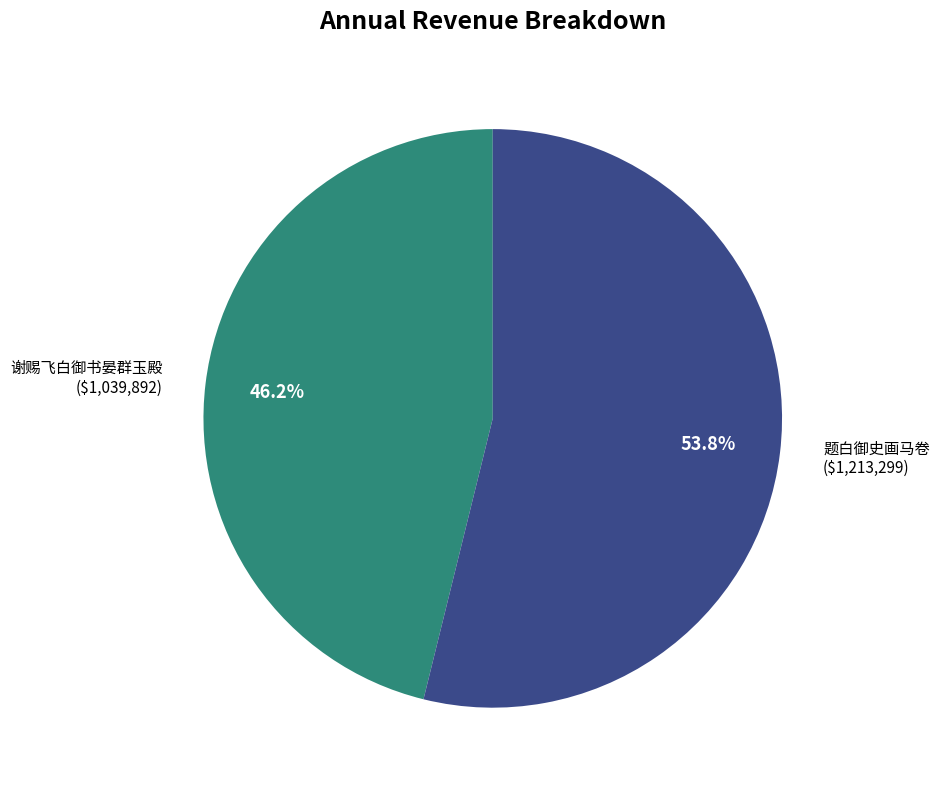

To the nearest percent, what portion does 题白御史画马卷 represent?

54%